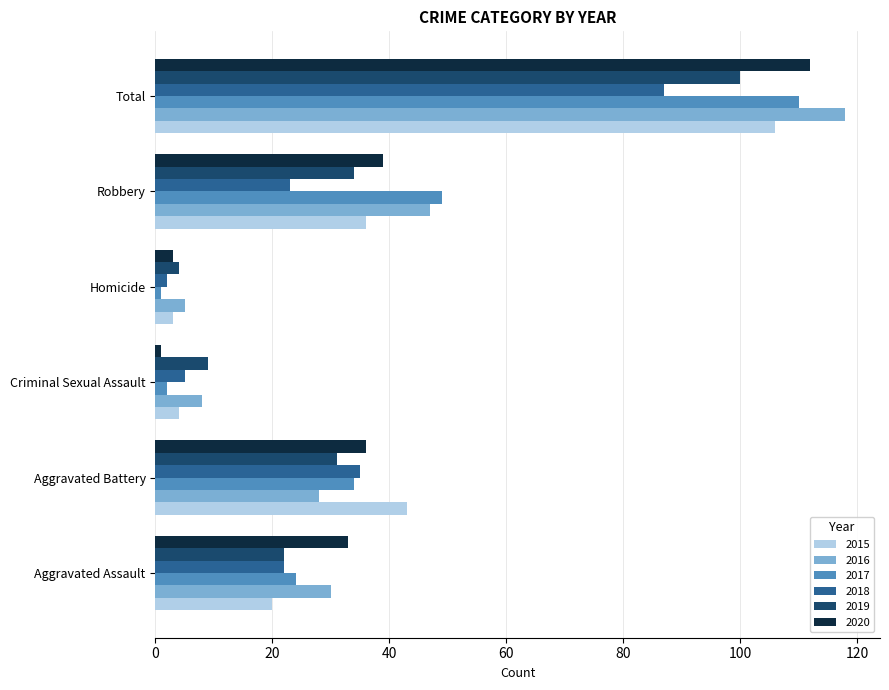

What is the difference between the highest and lowest values at Robbery?

26